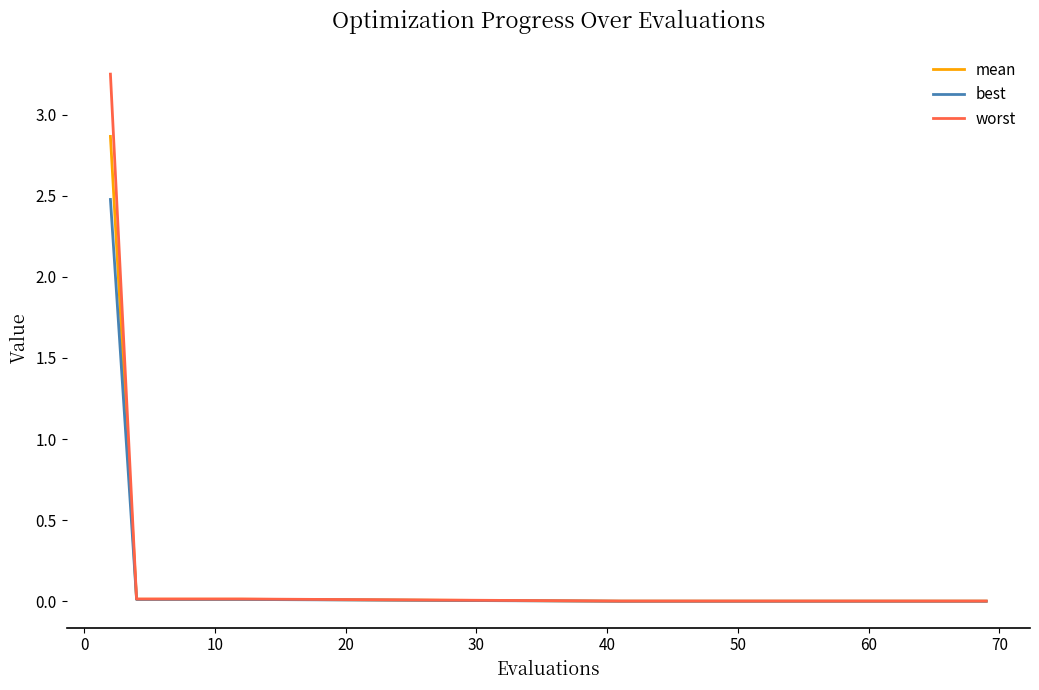

What are all the series names shown in the legend?

mean, best, worst